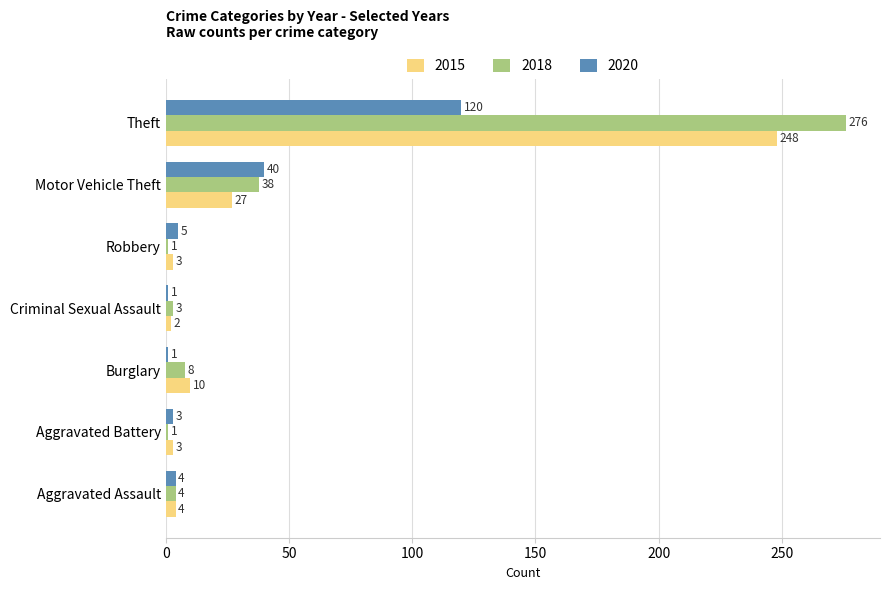

Which series changed the most between Burglary and Theft?

2018